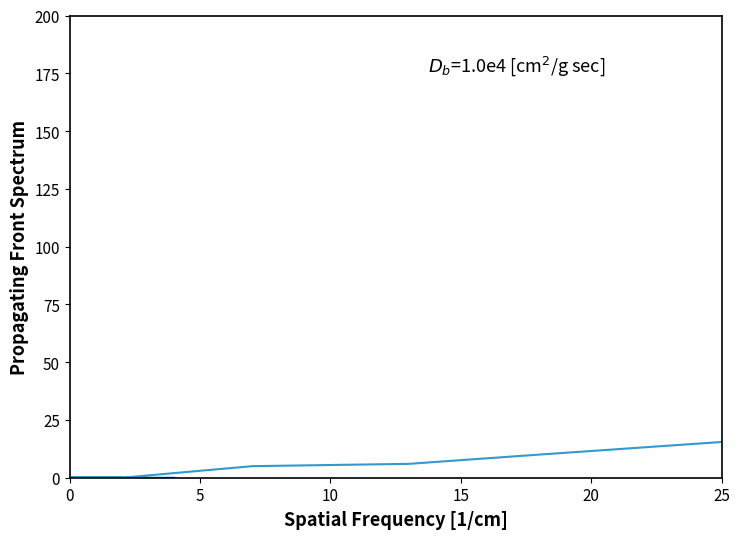

How many positive values are there?

5